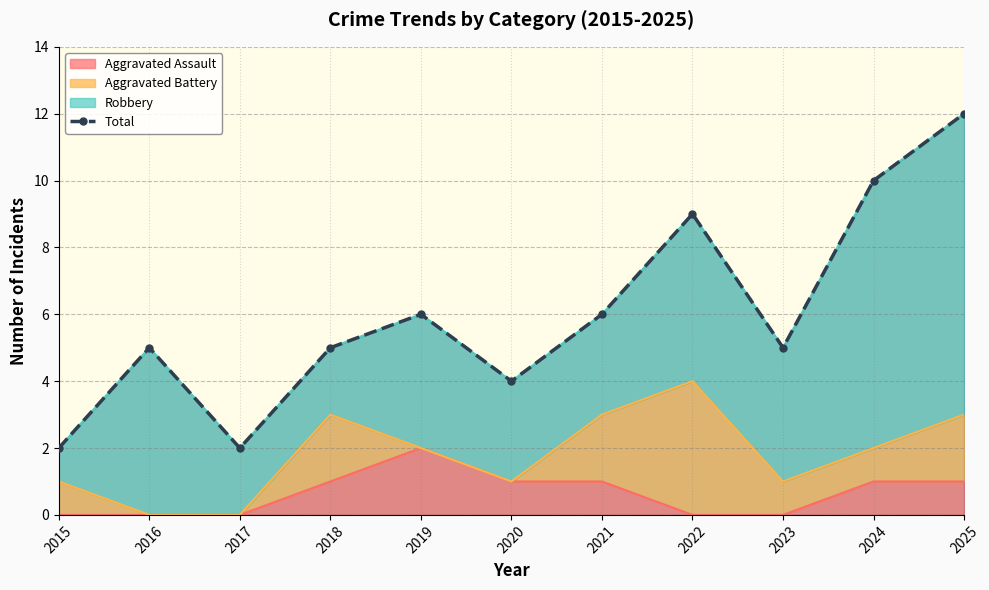

Reading left to right, what are all the values shown in this chart?

2015=2	2016=5	2017=2	2018=5	2019=6	2020=4	2021=6	2022=9	2023=5	2024=10	2025=12